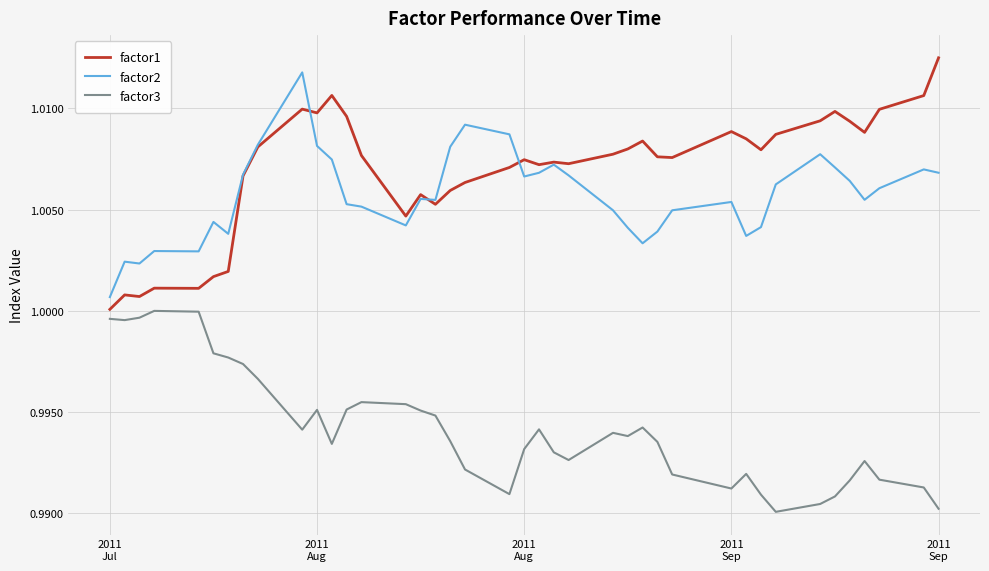

What are all the series names shown in the legend?

factor1, factor2, factor3